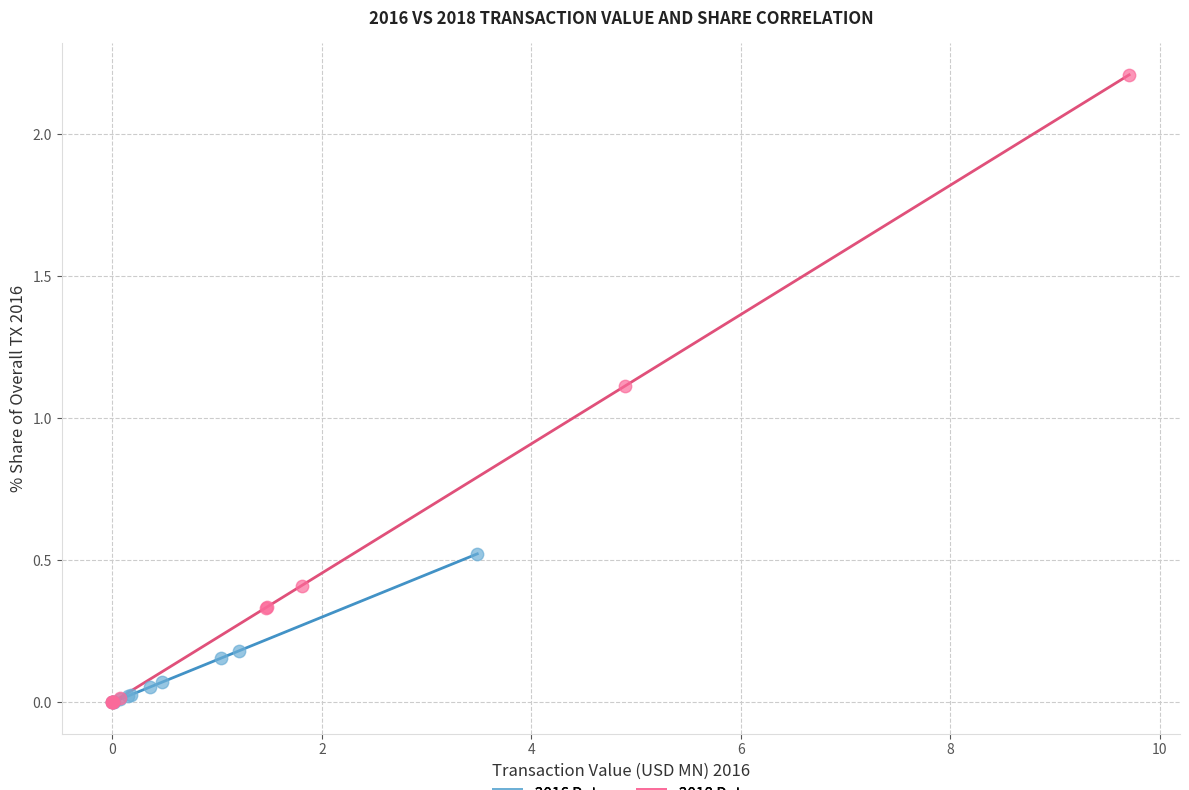

Which series has the widest spread of Y values?

2018 Data